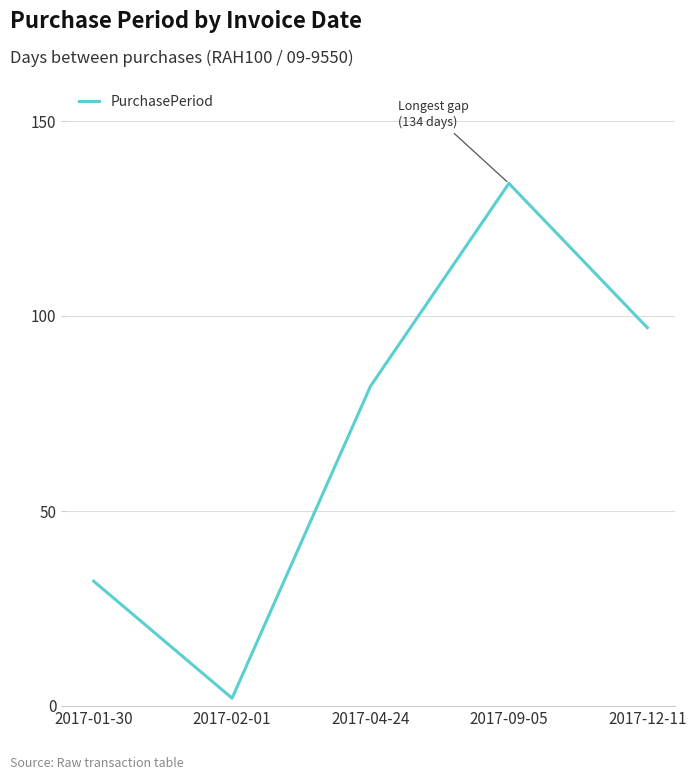

Read the value at 2017-09-05.

134